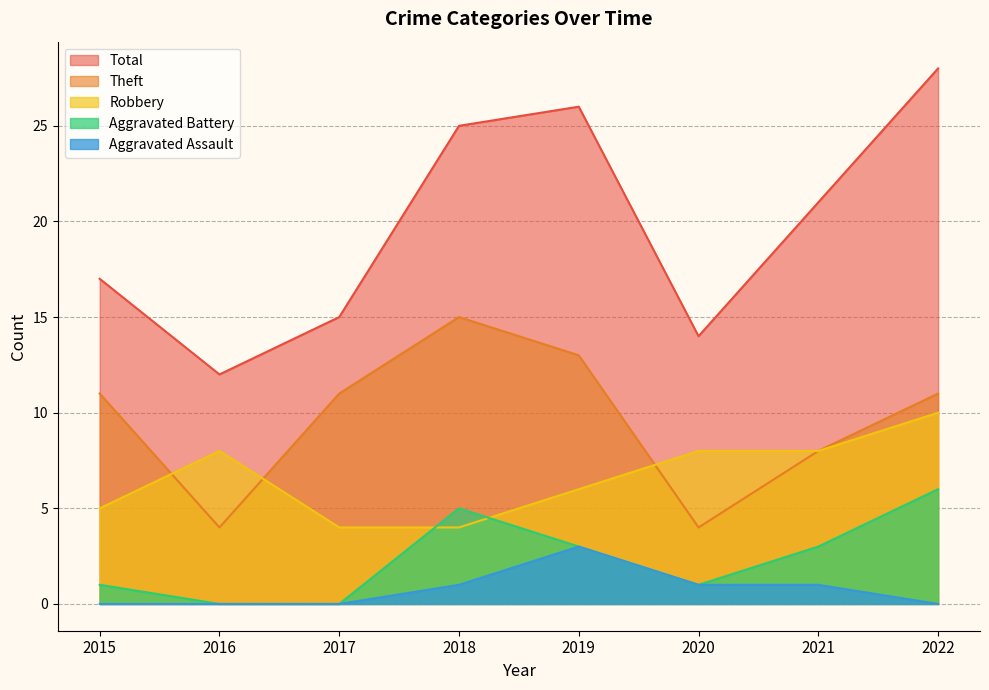

What is the total value across all series at 2019?

51